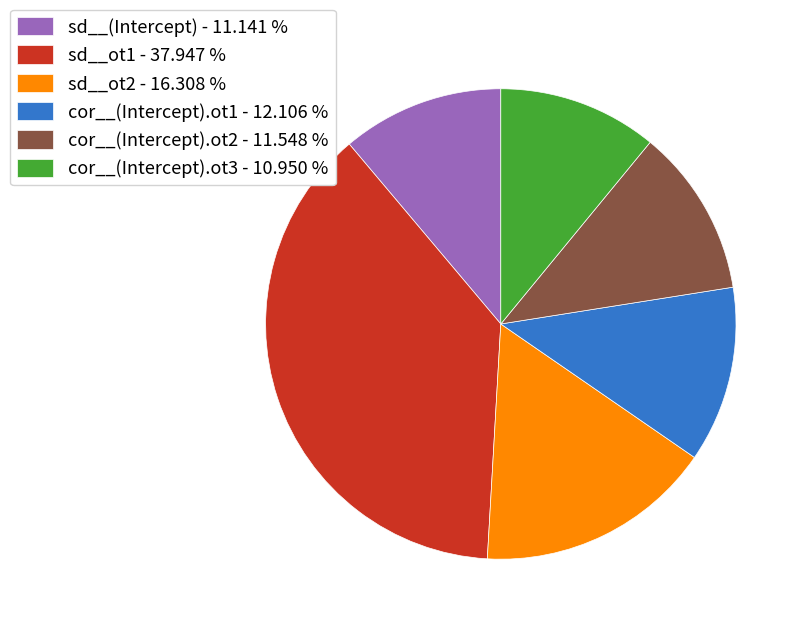

Is sd__(Intercept) - 11.141 % the majority of the pie?

No